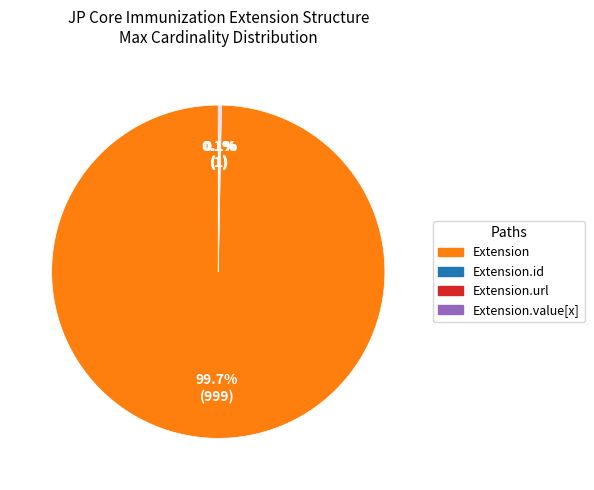

Does any single category account for the majority?

Yes